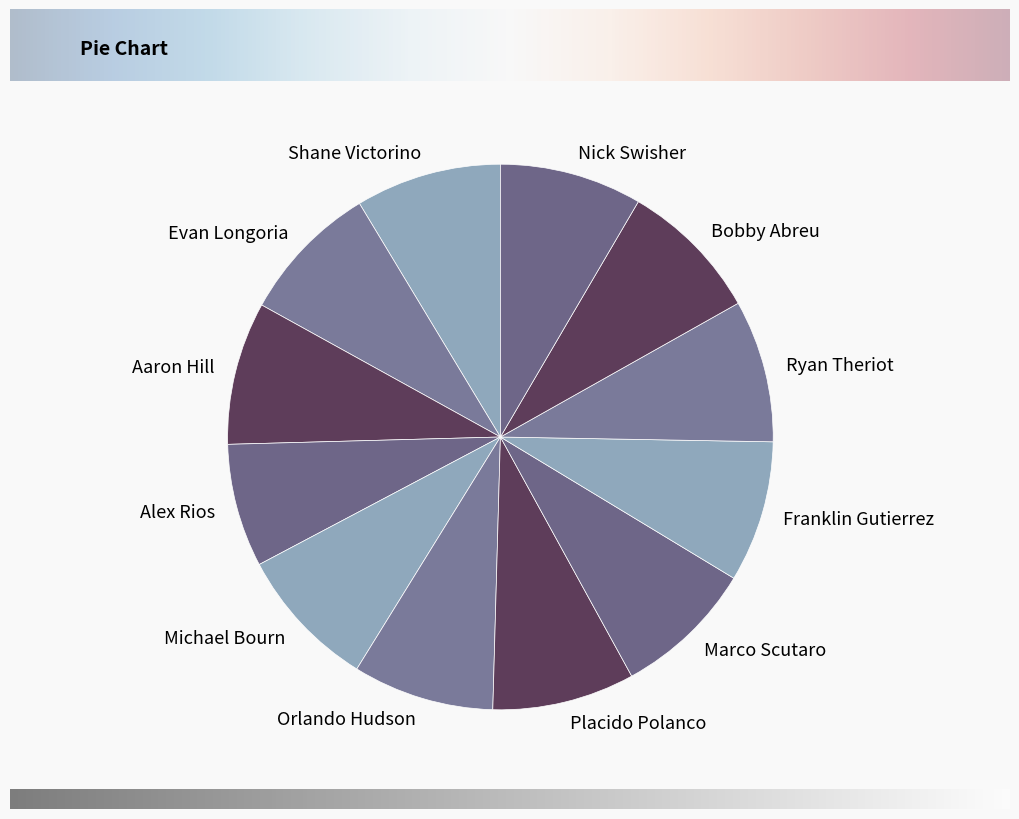

Is Ryan Theriot the majority of the pie?

No